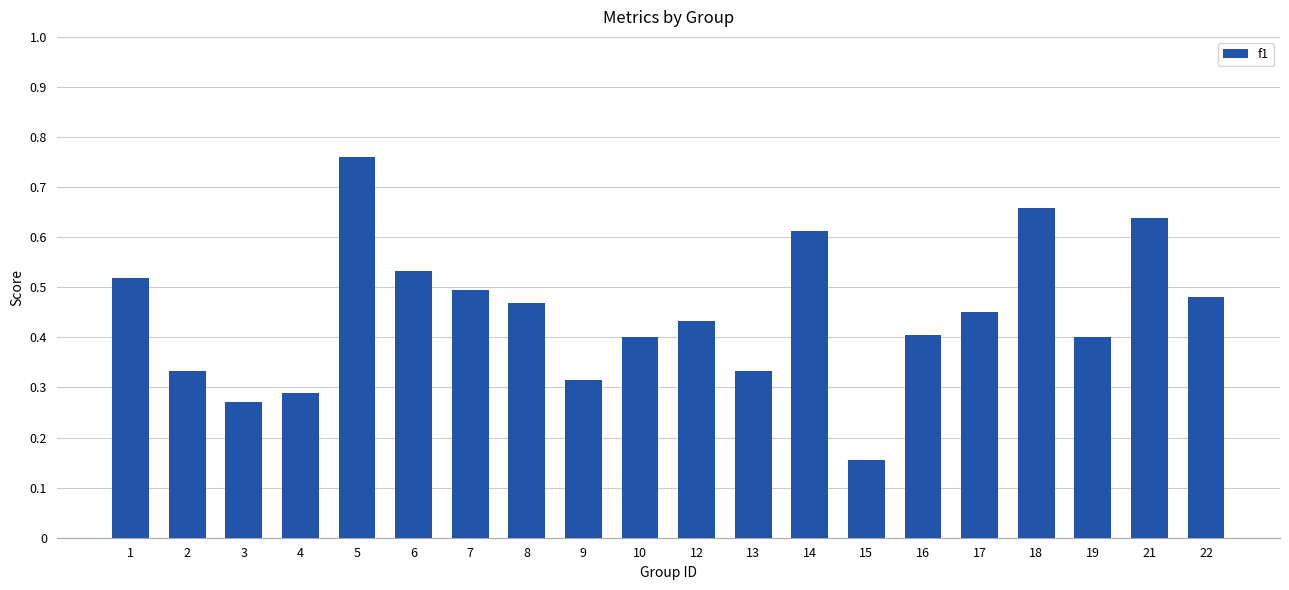

What is the change in value from 2 to 14?

+0.3